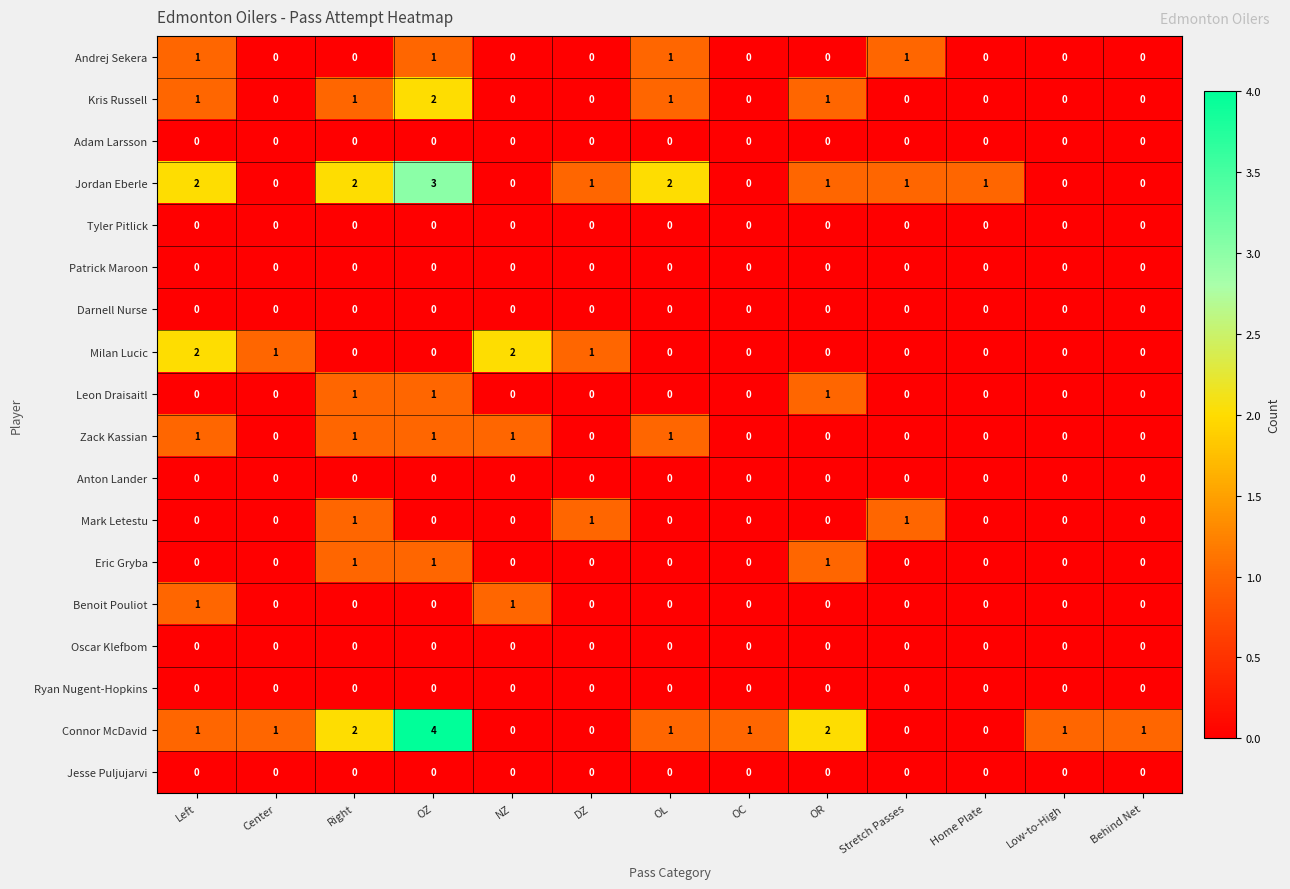

What is the difference between the maximum and second lowest values in the Connor McDavid series?

4